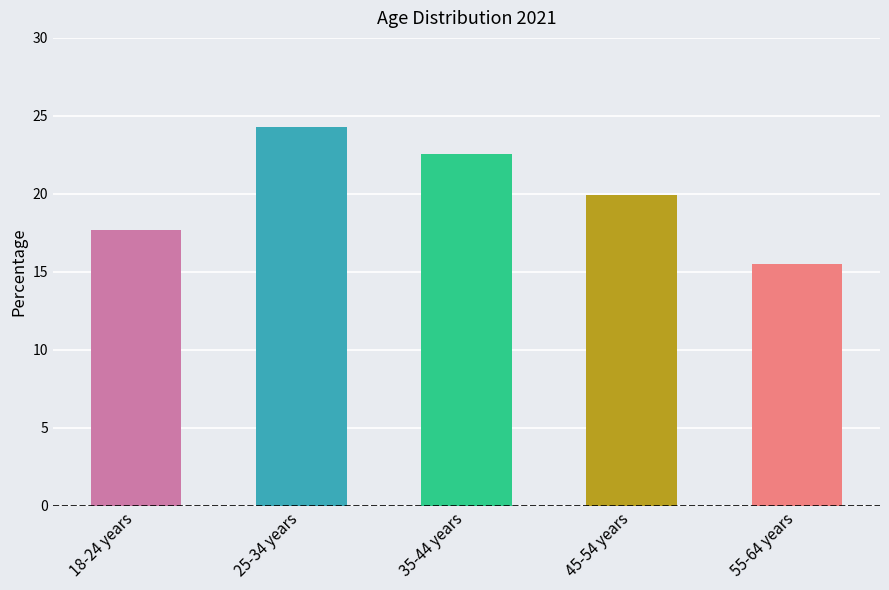

Approximately how many times larger is the value at 45-54 years compared to 18-24 years?

1.1